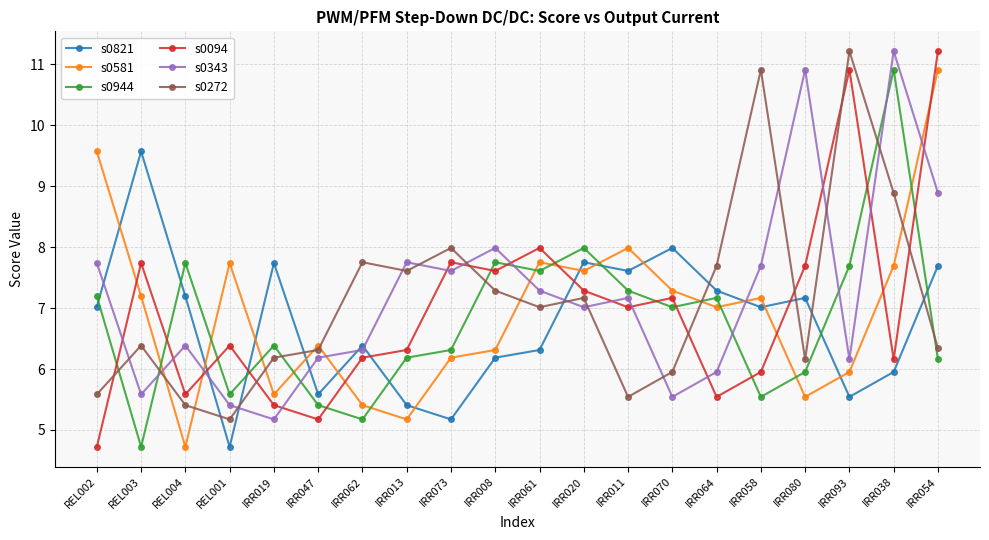

What is the label of the 5th point from the left?

IRR019